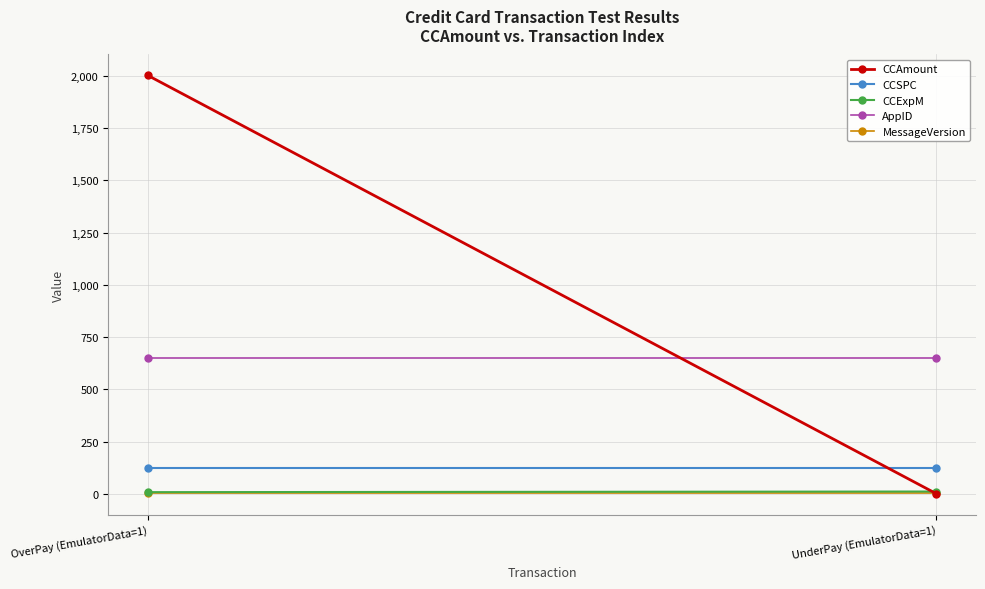

How many lines are shown in the chart?

5